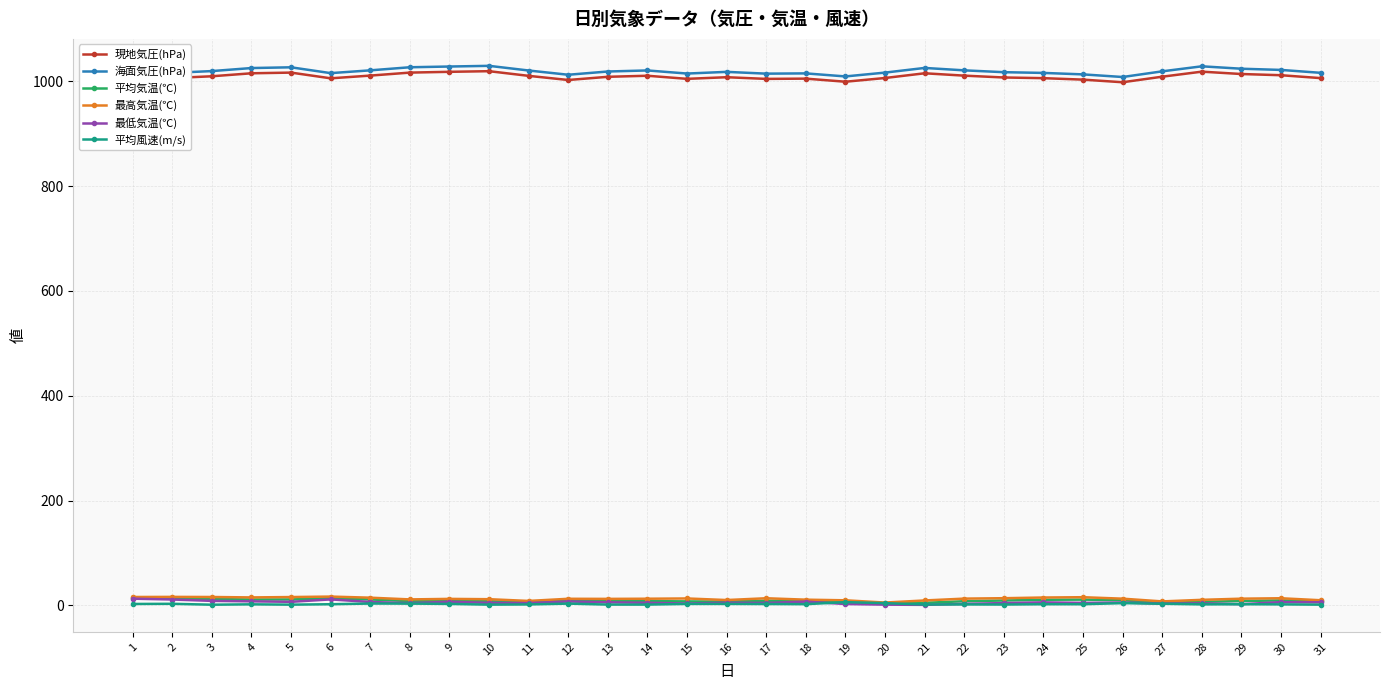

True or false: 現地気圧(hPa) has more than 2 interior local peaks.

True